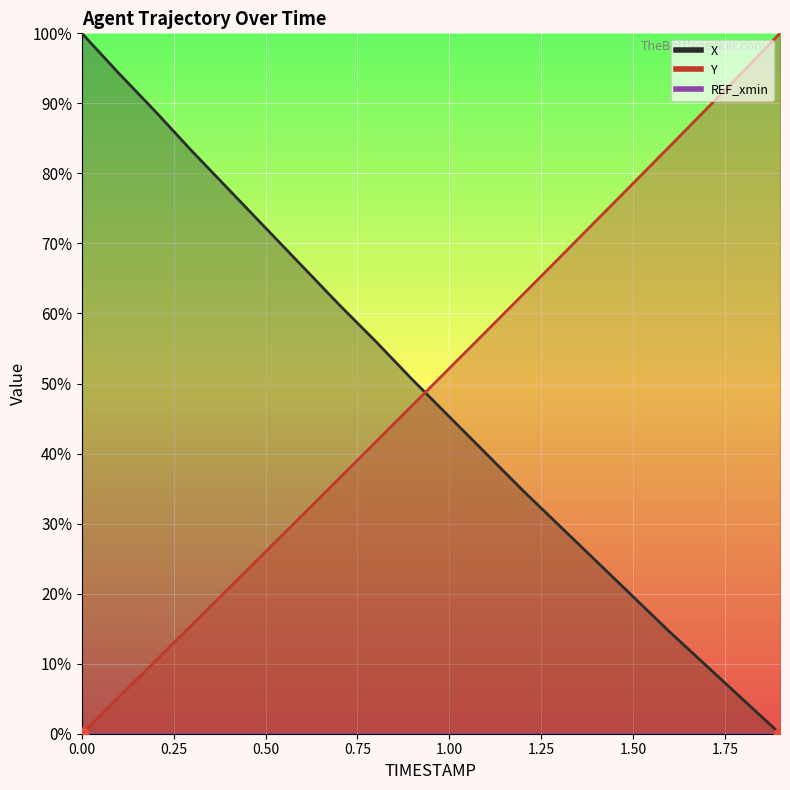

Is the value of Y at 1.0 greater than the value of X at 1.9?

Yes